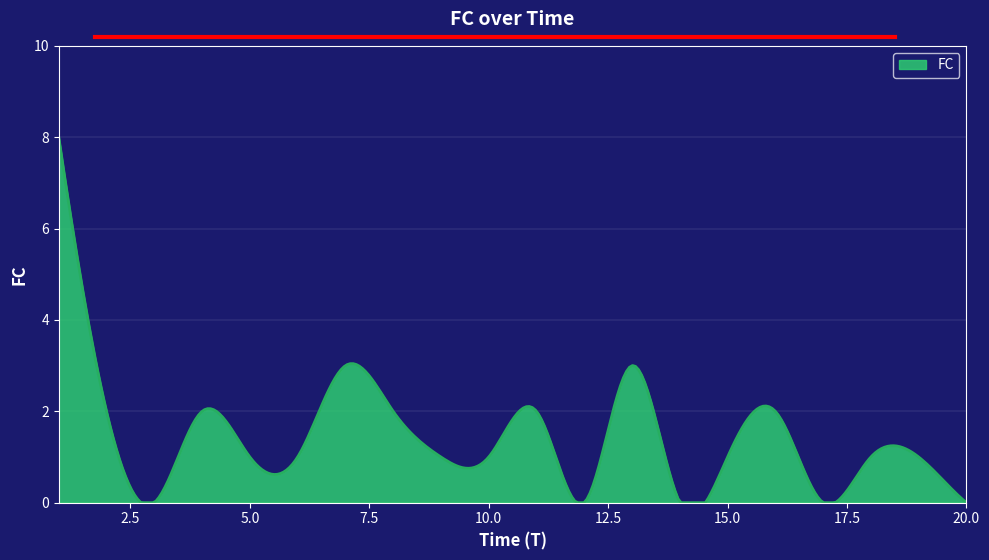

What is the maximum value shown in the chart?

8.0